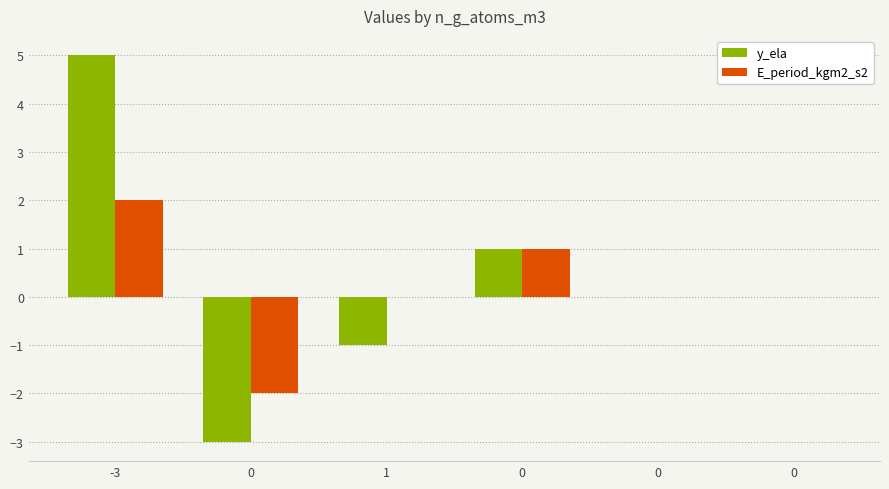

How many y_ela values are between -1 and 1?

4